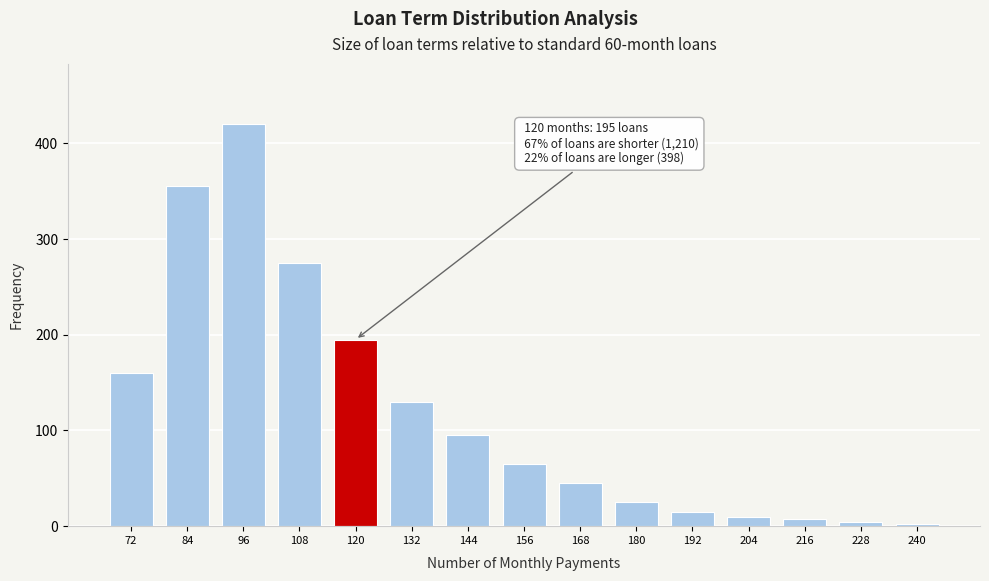

Reading left to right, what are all the values shown in this chart?

160	355	420	275	195	130	95	65	45	25	15	10	7	4	2